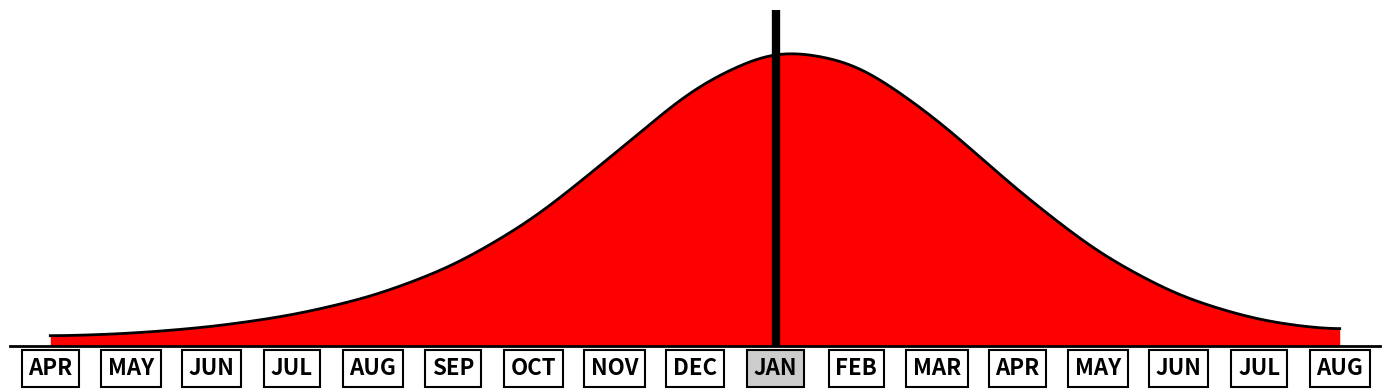

Rank the categories by value from highest to lowest.

2021-01, 2021-02, 2020-12, 2021-03, 2020-11, 2021-04, 2020-10, 2021-05, 2020-09, 2020-08, 2021-06, 2020-07, 2020-06, 2021-07, 2020-04, 2020-05, 2021-08